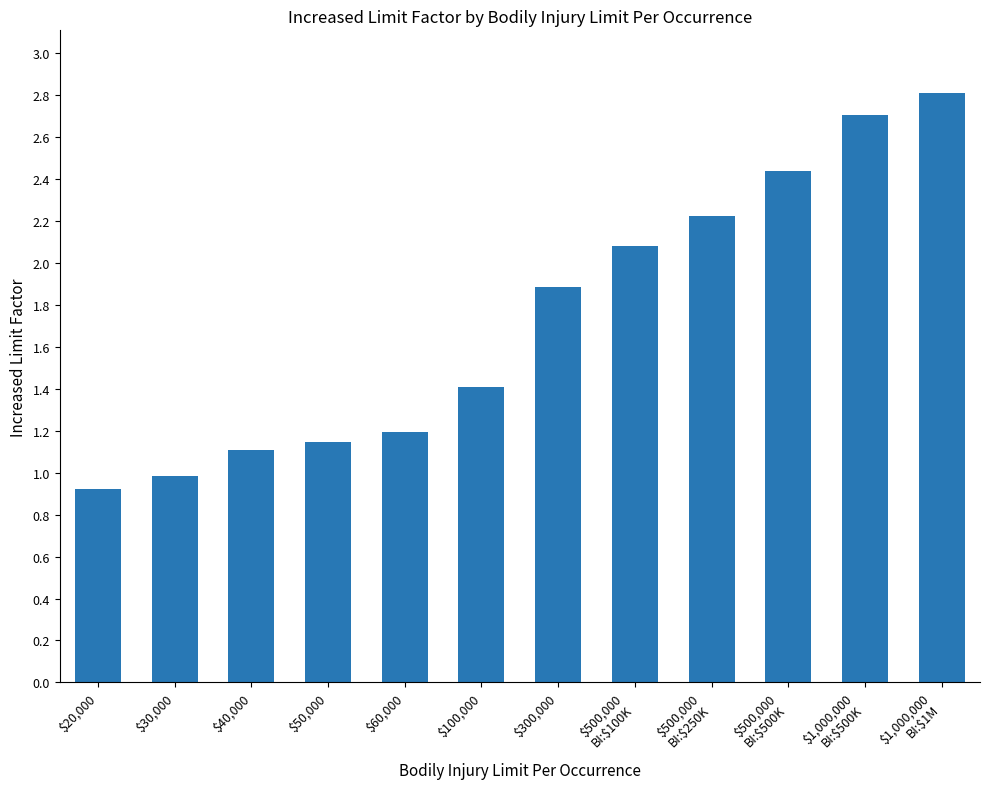

Is it true that the value at $500,000
BI:$100K is 3.6?

False